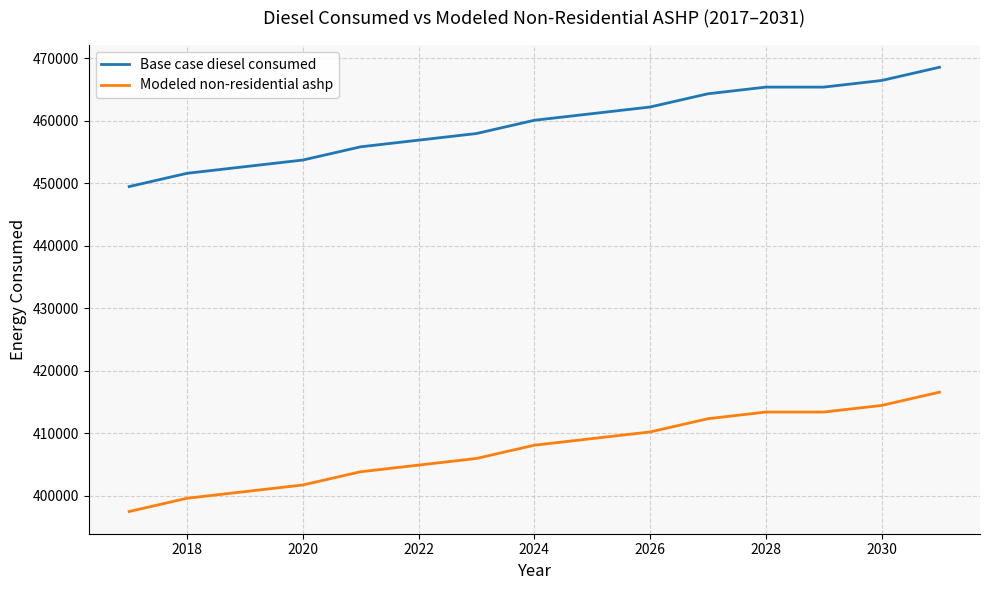

True or false: Base case diesel consumed and Modeled non-residential ashp cross at least once.

False